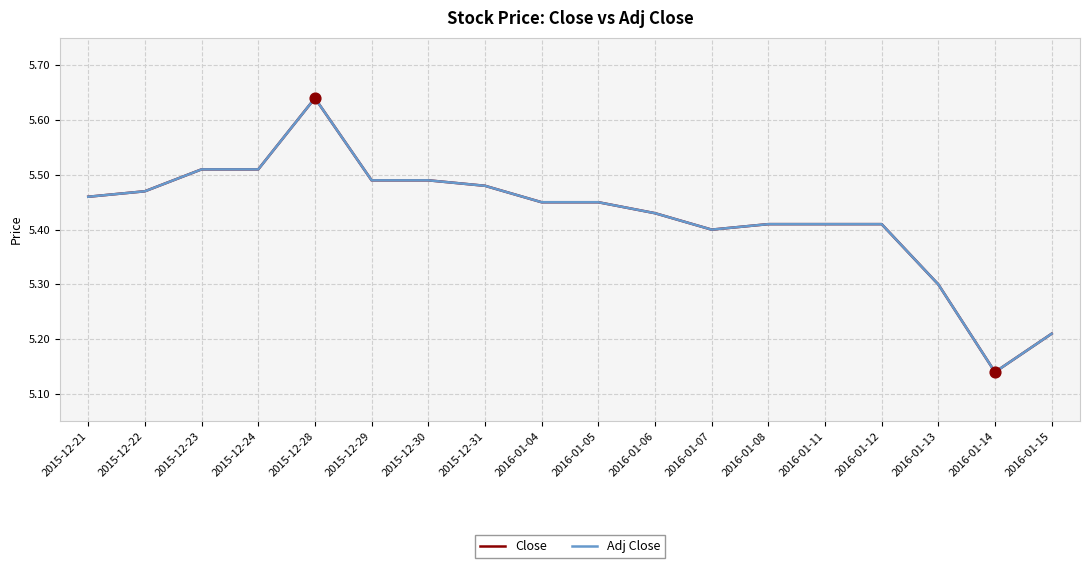

Does the chart have visible grid lines?

Yes